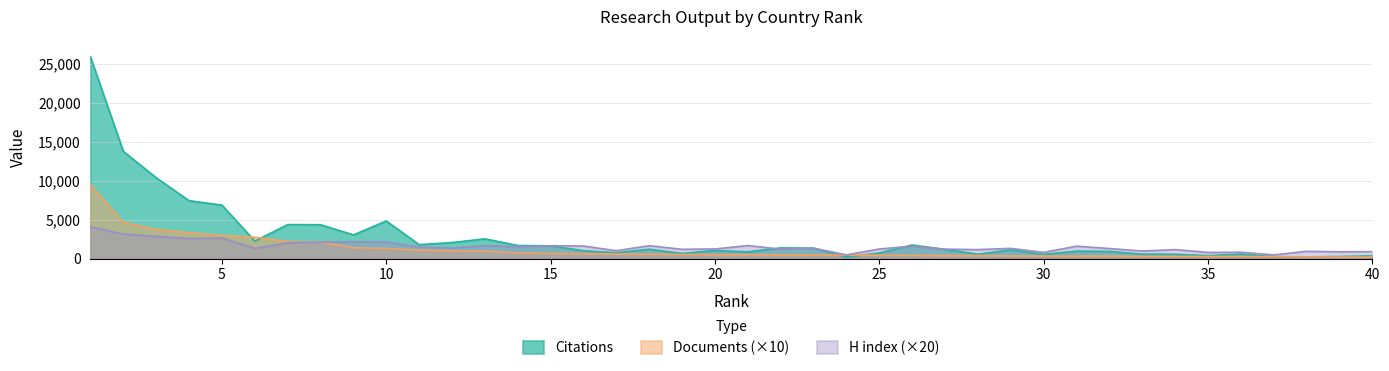

How many lines are shown in the chart?

3